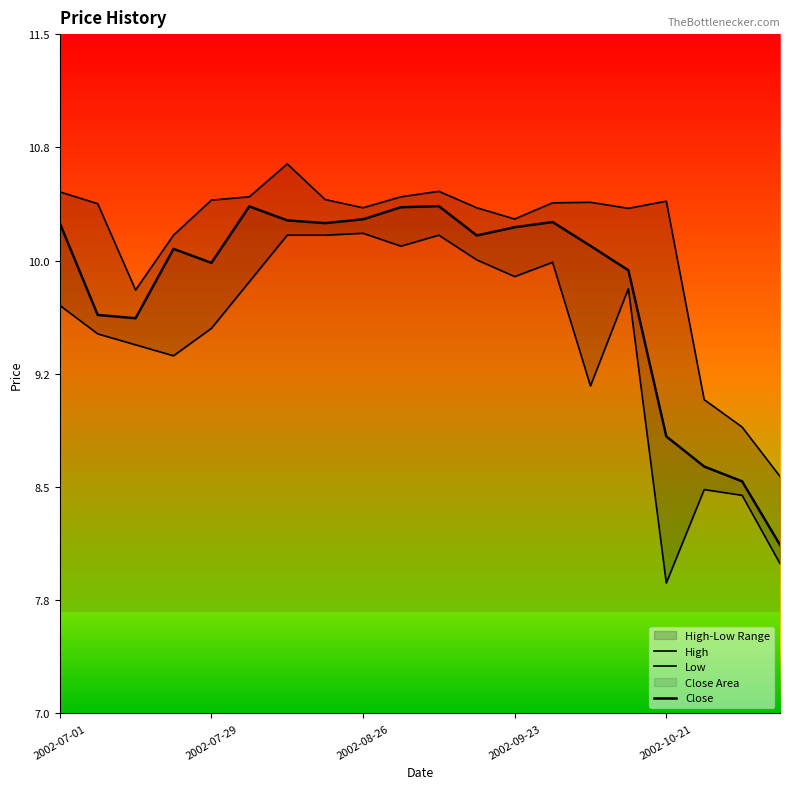

What position from the left is 17?

18